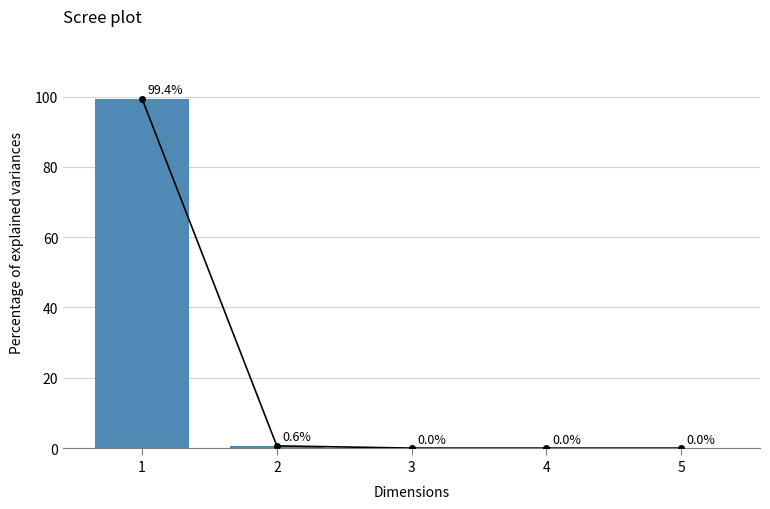

What is the value of the 1st bar from the left?

99.4